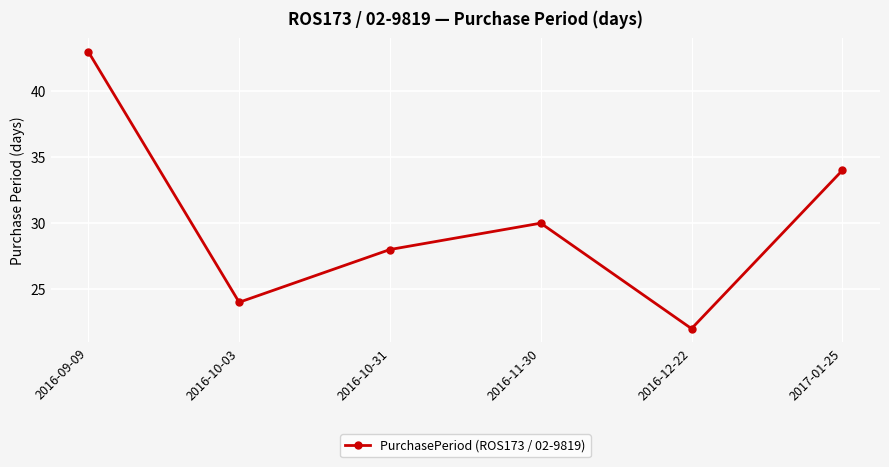

What is the label of the 3rd point from the left?

2016-10-31